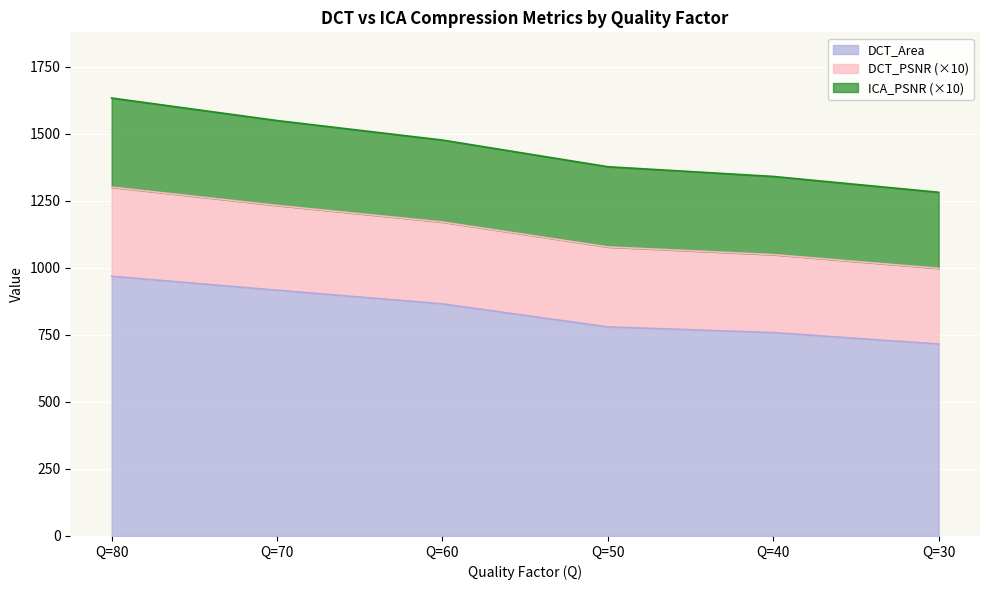

True or false: ICA_PSNR and DCT_Area cross at least once.

False